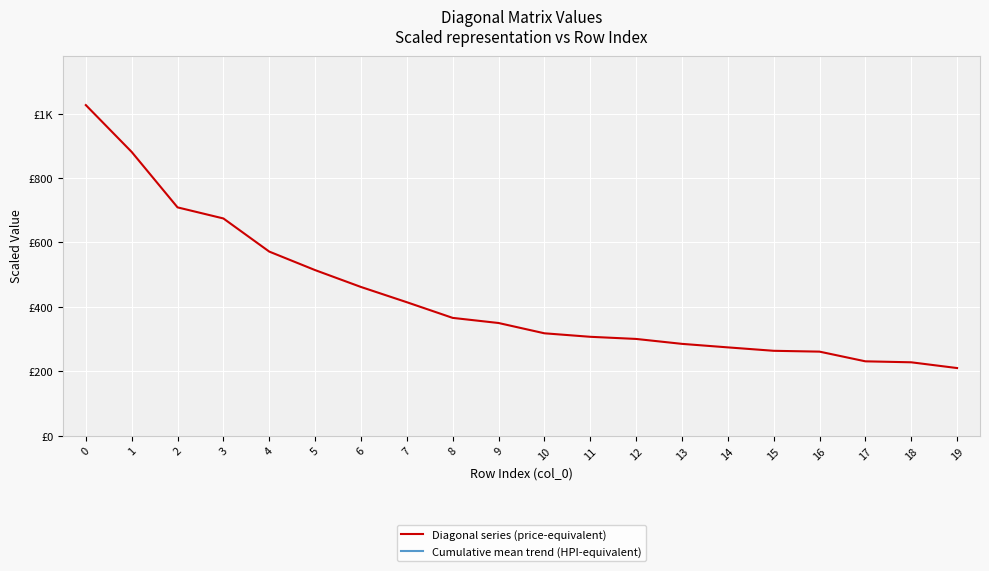

What is the difference between the Diagonal series (price-equivalent) values at 14 and 1?

607.4